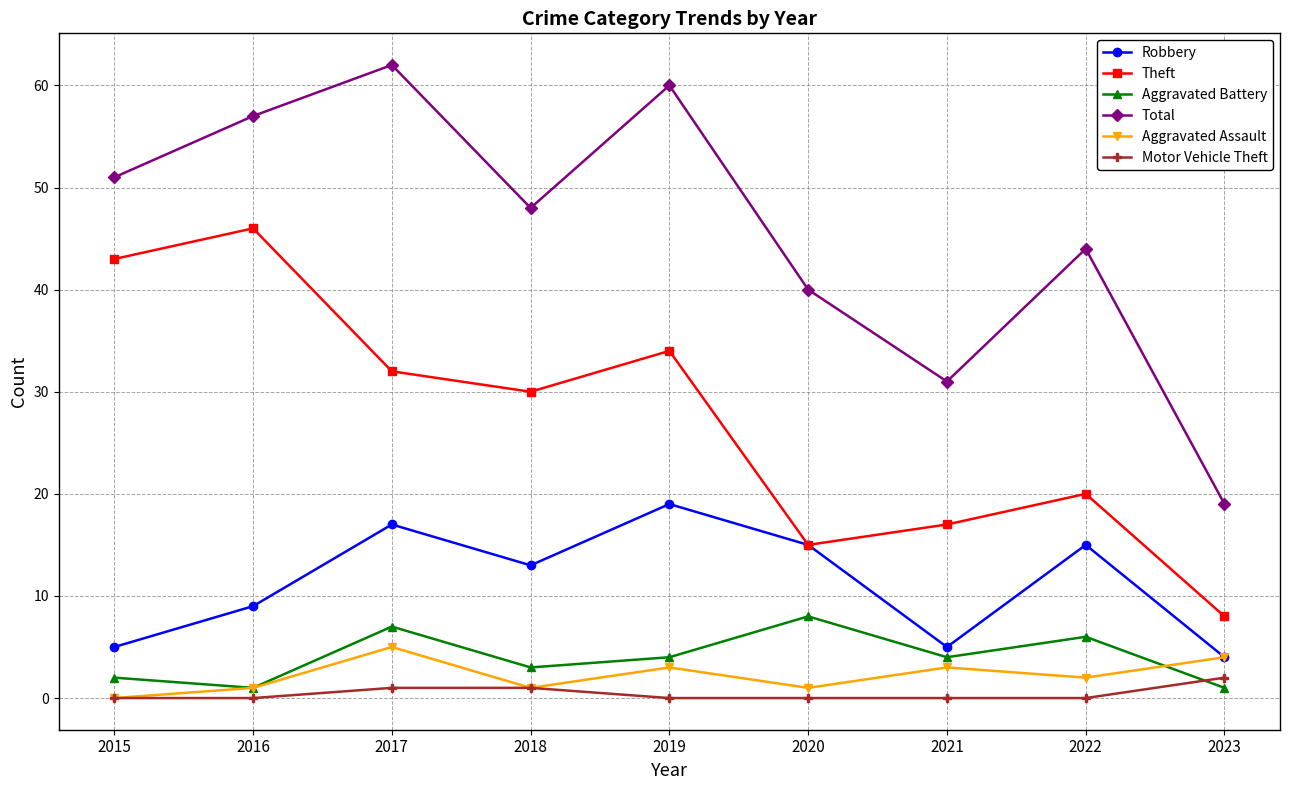

Which series has the widest spread of values?

Total